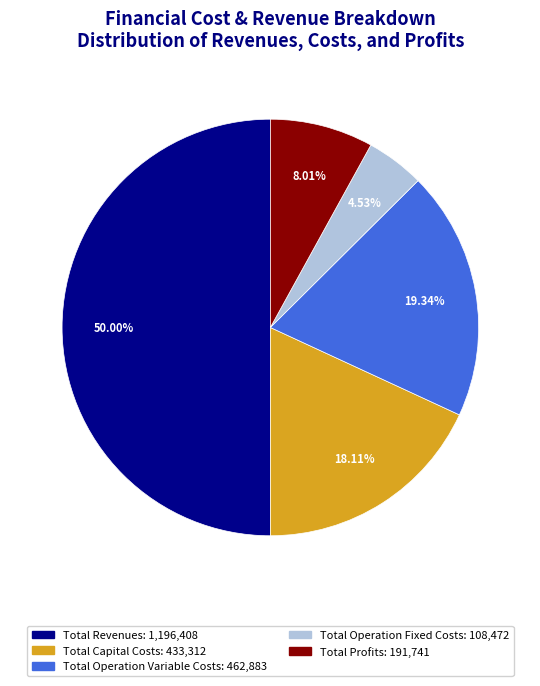

Which slice is the smallest?

Total Operation Fixed Costs